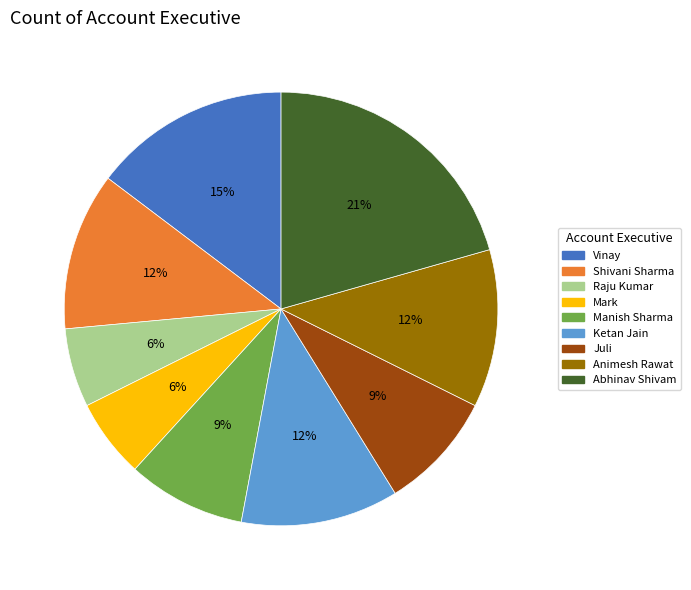

Is it true that Abhinav Shivam is 9% of the pie?

False